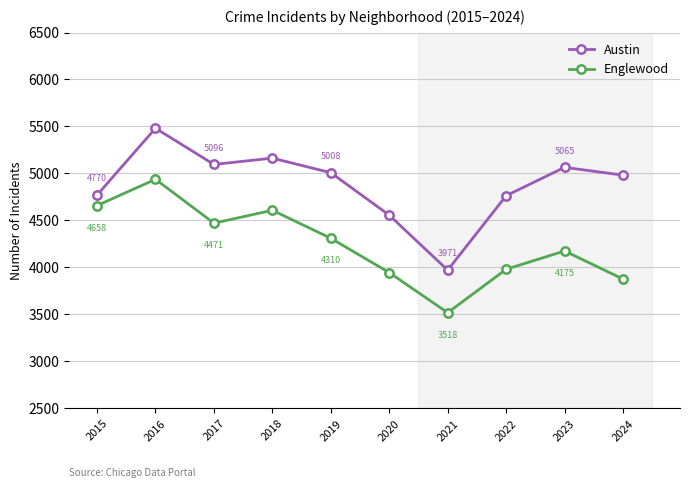

How many data points in Austin are less than 5008?

5